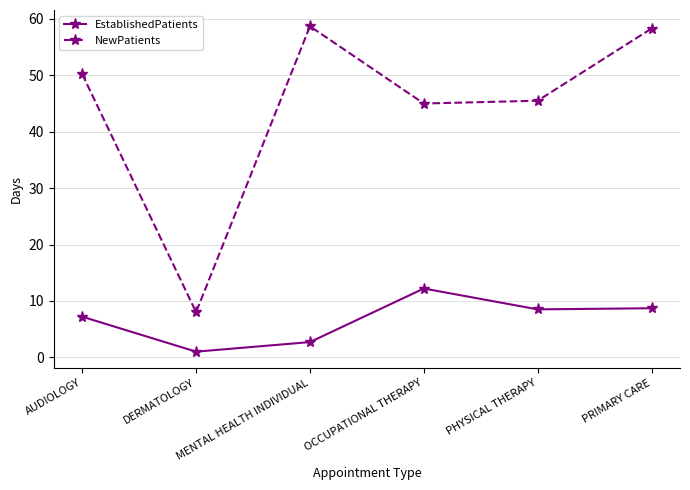

Is the value of NewPatients at AUDIOLOGY greater than the value of EstablishedPatients at OCCUPATIONAL THERAPY?

Yes